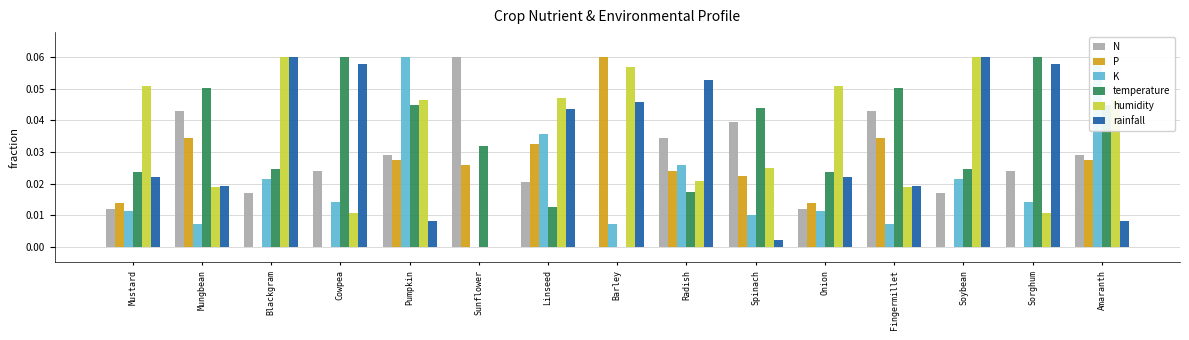

Which category has the lowest value in the humidity series?

Sunflower